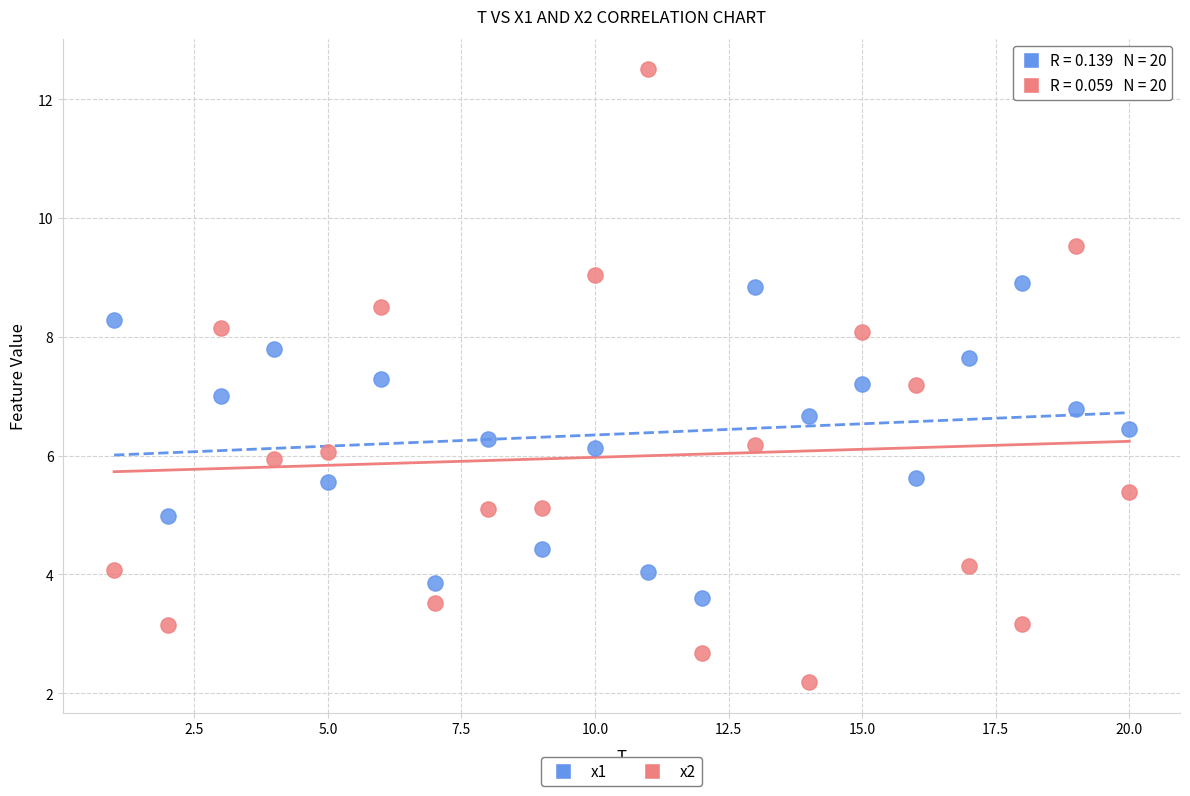

Across all data points, what is the range of X values (max minus min)?

19.0